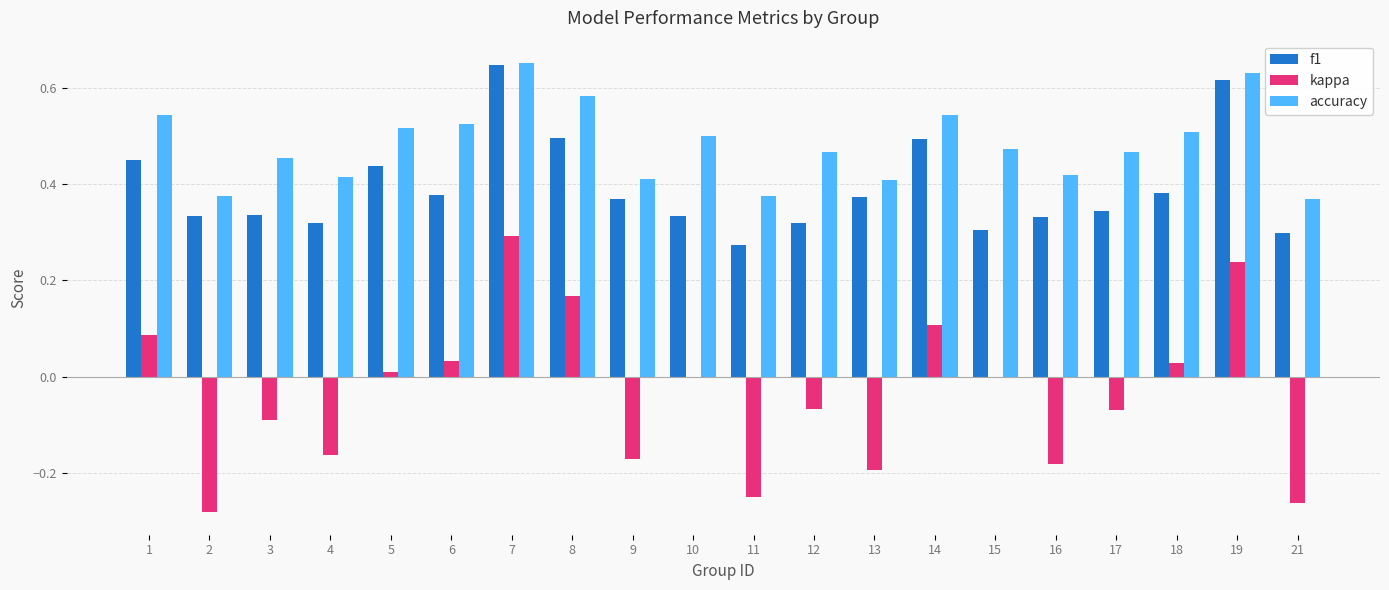

At which category is the sum across all series the highest?

7